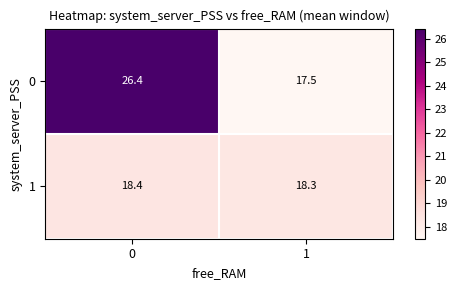

Reading left to right, extract all data points from this chart.

0: 26.4	17.5
1: 18.4	18.3